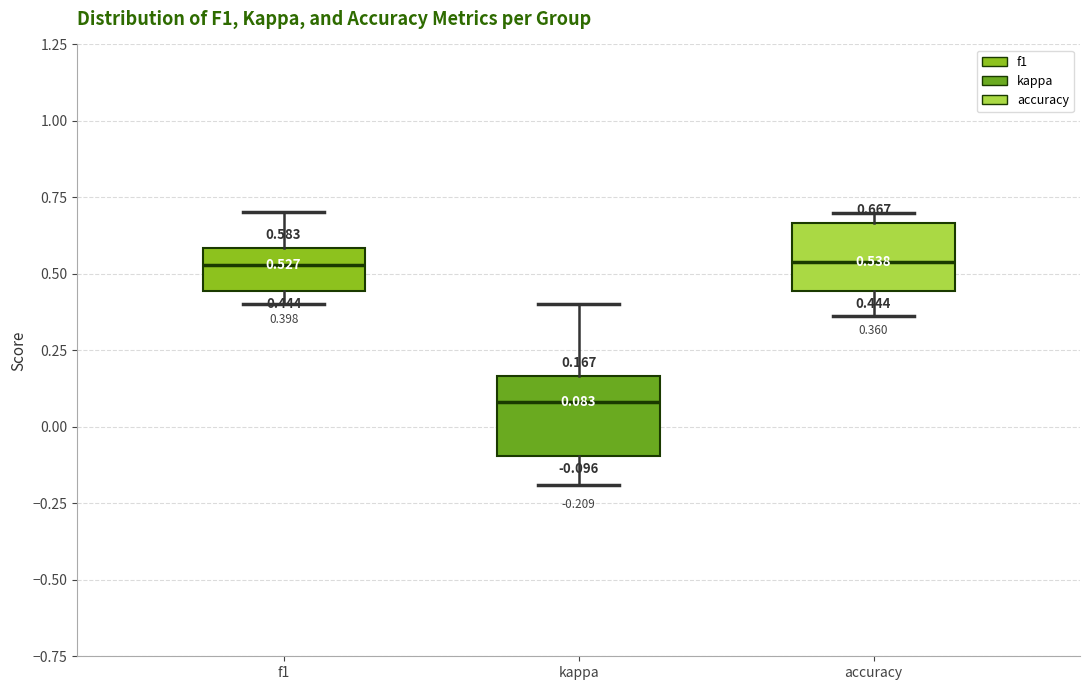

Which box's median line is the lowest?

kappa